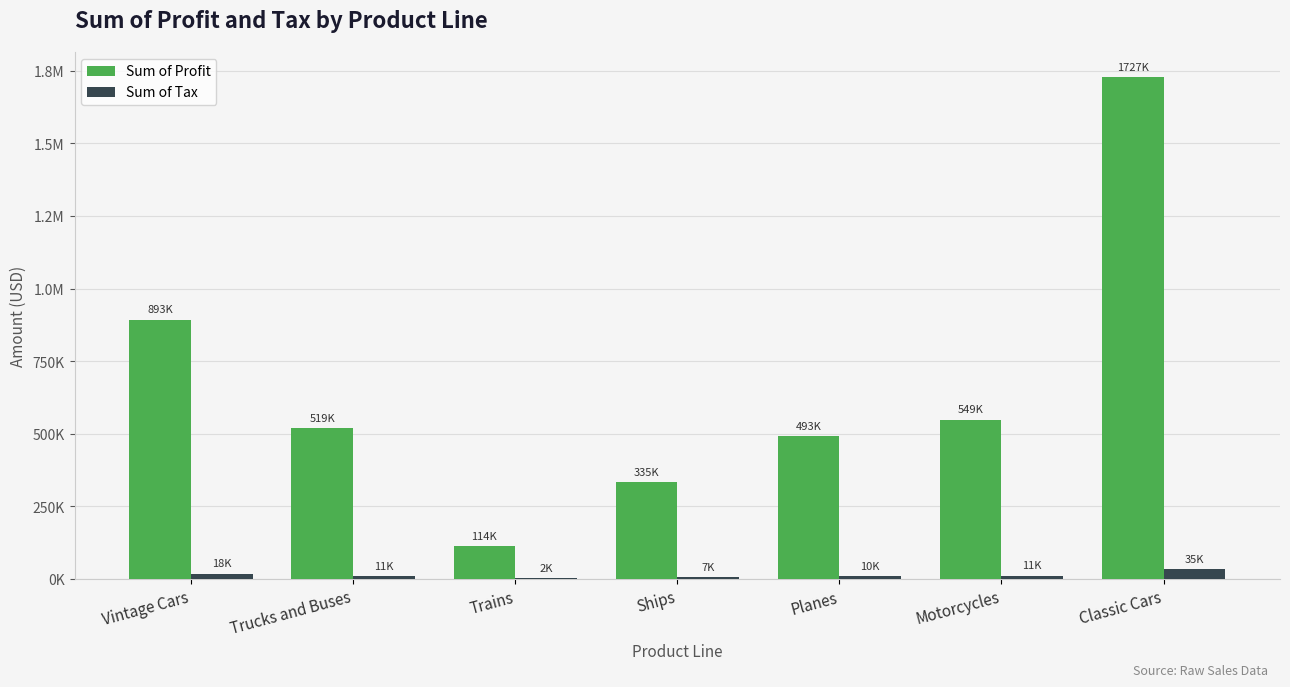

What are all the series names shown in the legend?

Sum of Profit, Sum of Tax